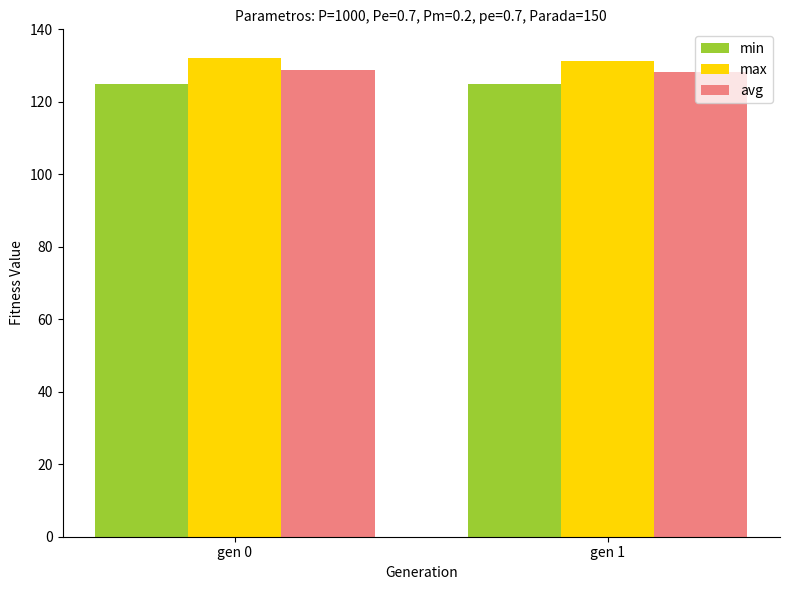

What is the highest value of the min series?

125.0